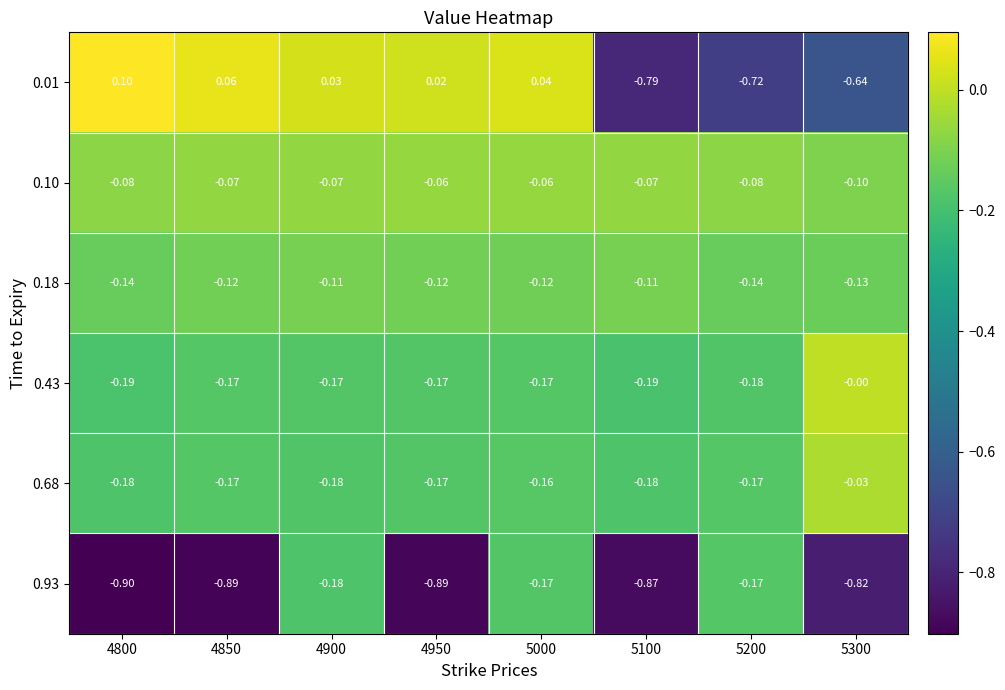

Is the value of 0.43 at 5000 greater than the value of 0.18 at 4850?

No